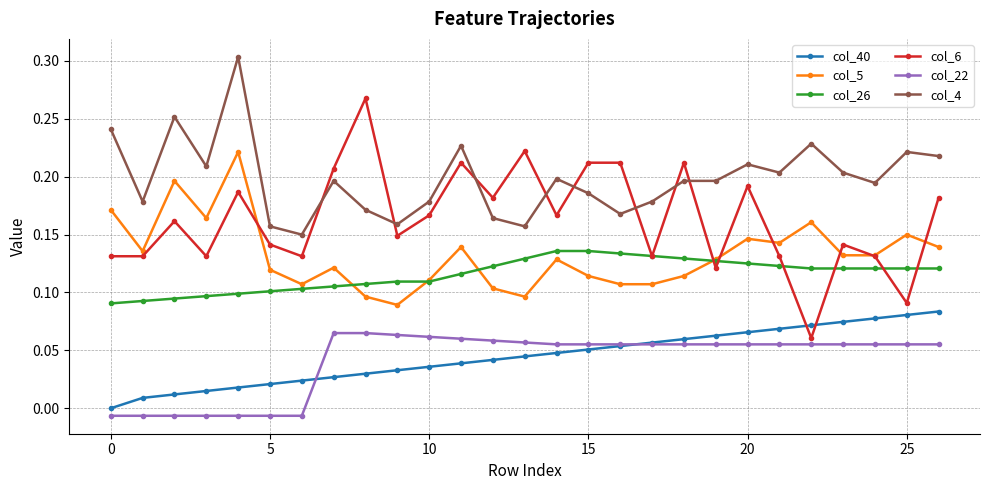

Which series has the largest total across all categories?

col_4